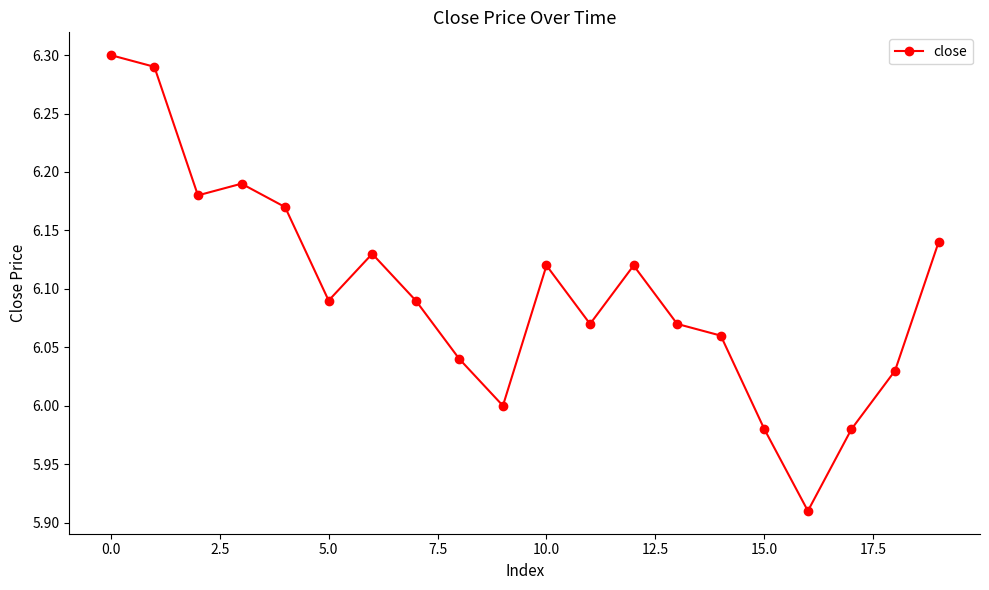

What is the sum of all values?

122.0